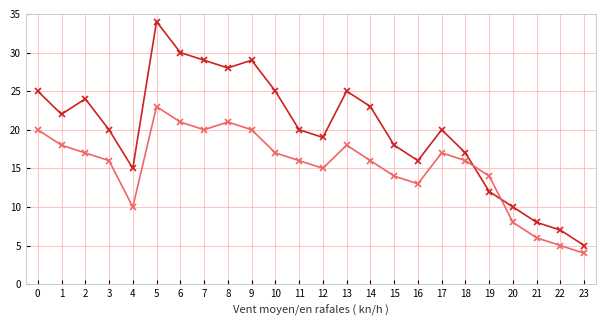

Which label corresponds to the smallest value in the chart?

23